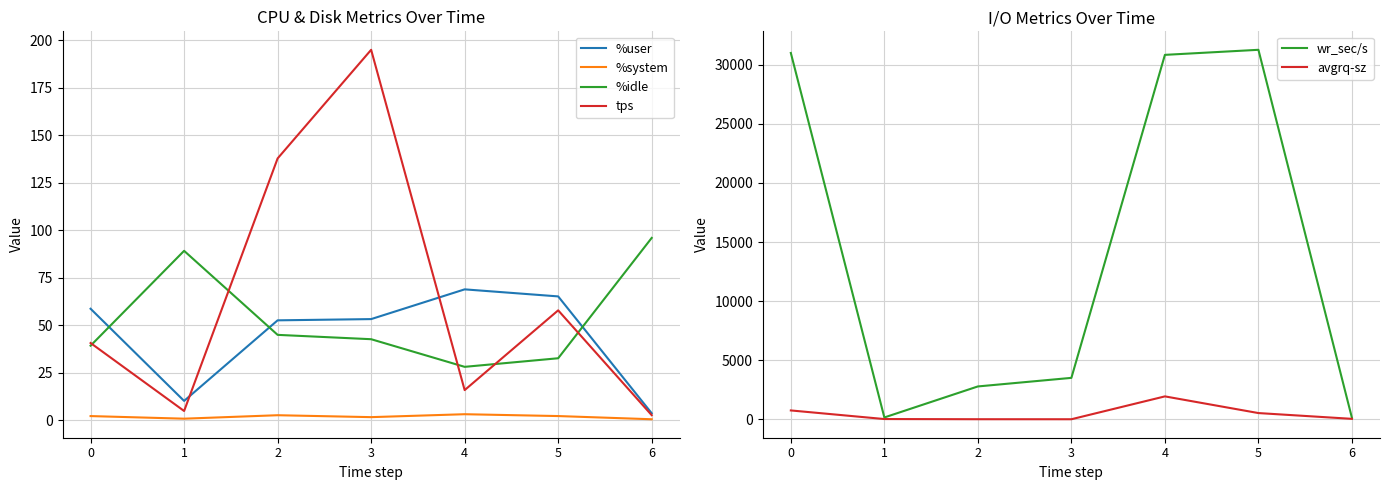

True or false: %user has more than 1 points higher than both neighbors.

False